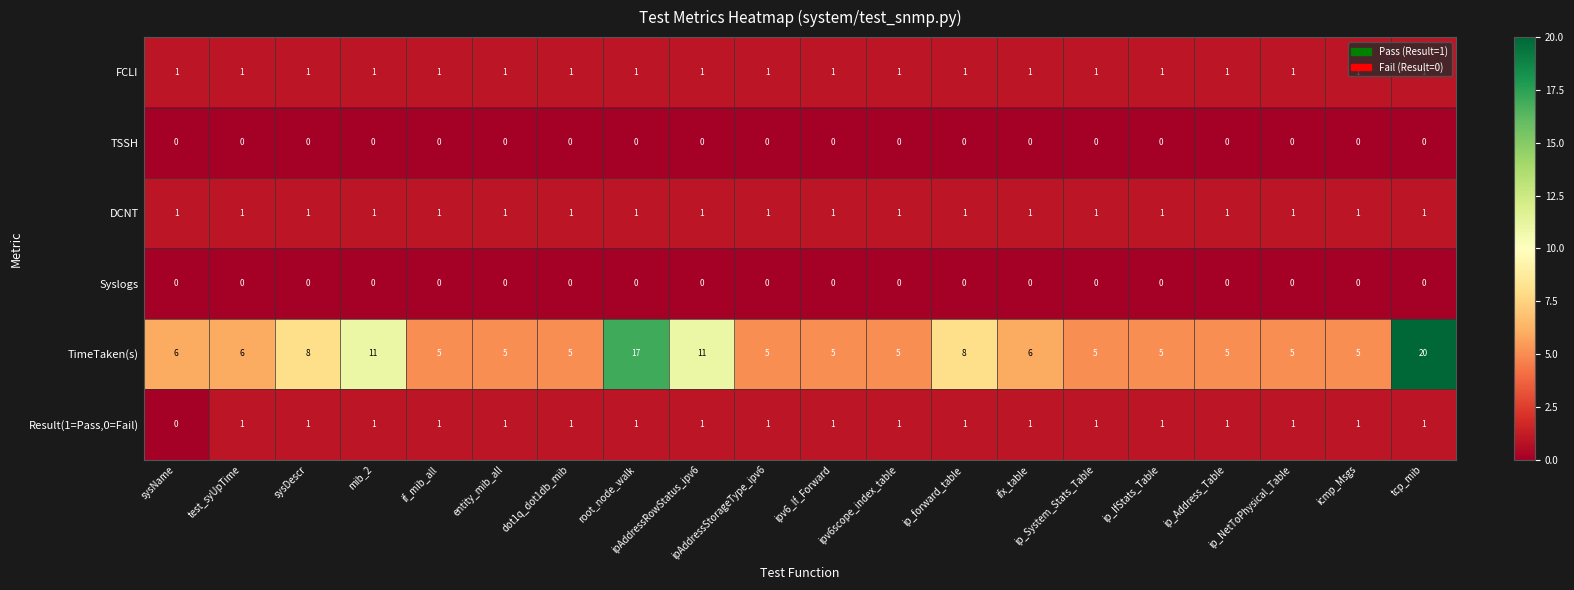

Which series has the largest range (max minus min)?

TimeTaken(s)